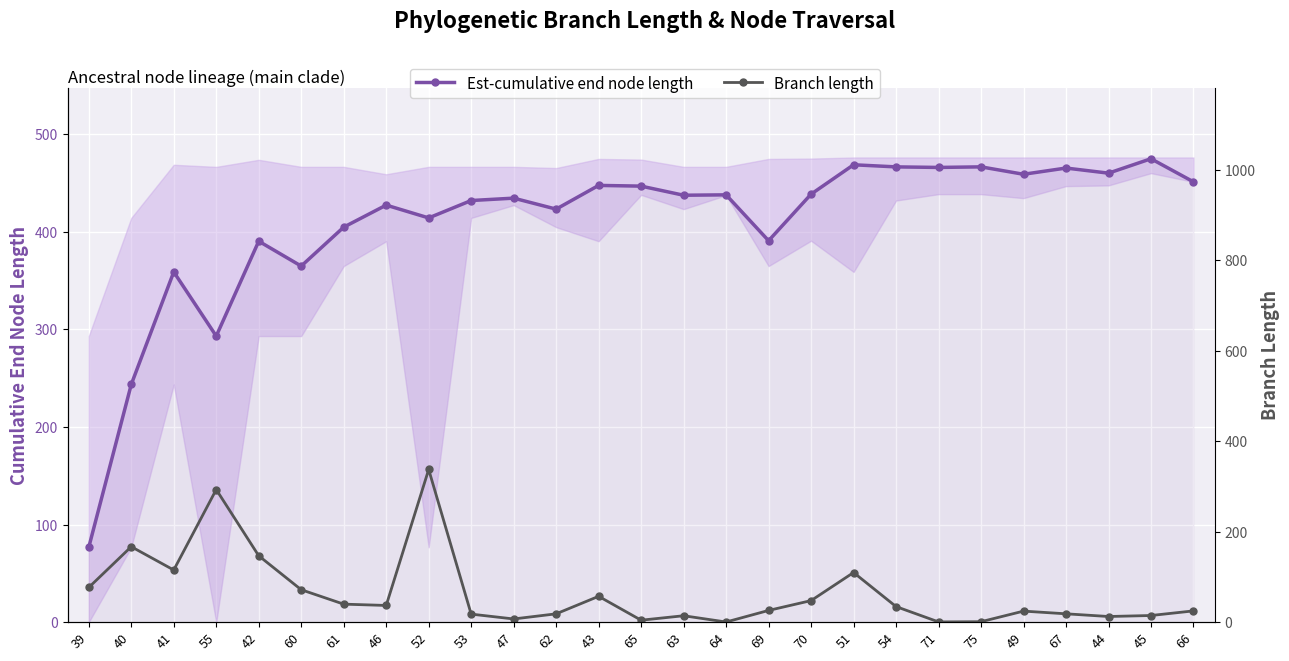

True or false: Branch length has a value of 6.9 at 45.

False